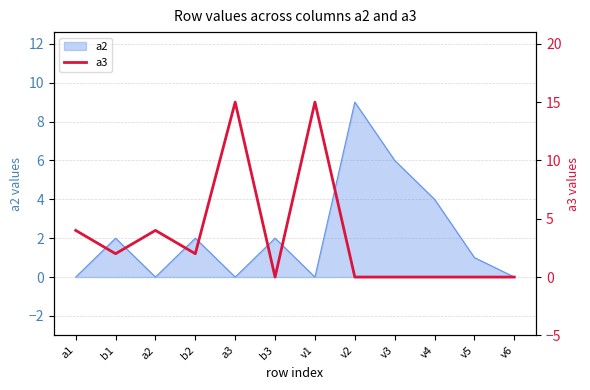

Does the chart have visible grid lines?

Yes